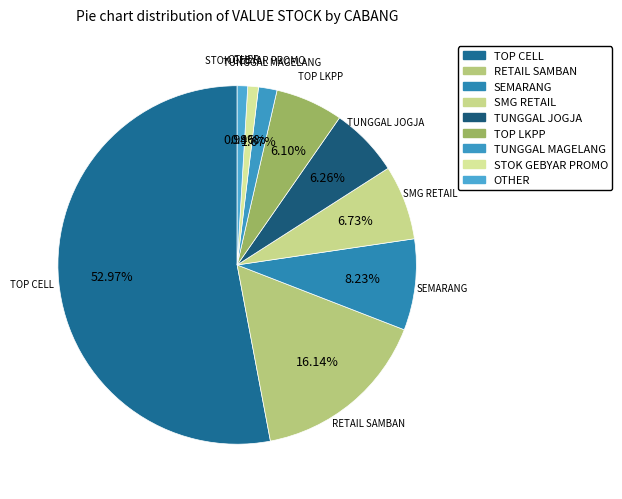

To the nearest percent, what is the difference between the largest and smallest slice percentages?

52%